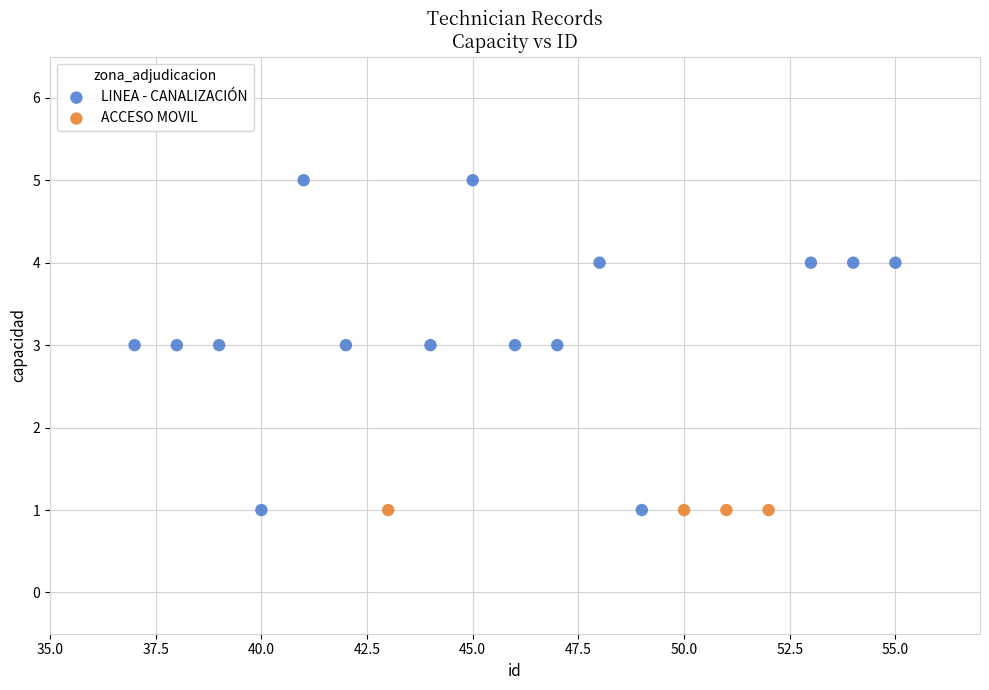

Which series reaches the maximum Y coordinate?

LINEA - CANALIZACIÓN